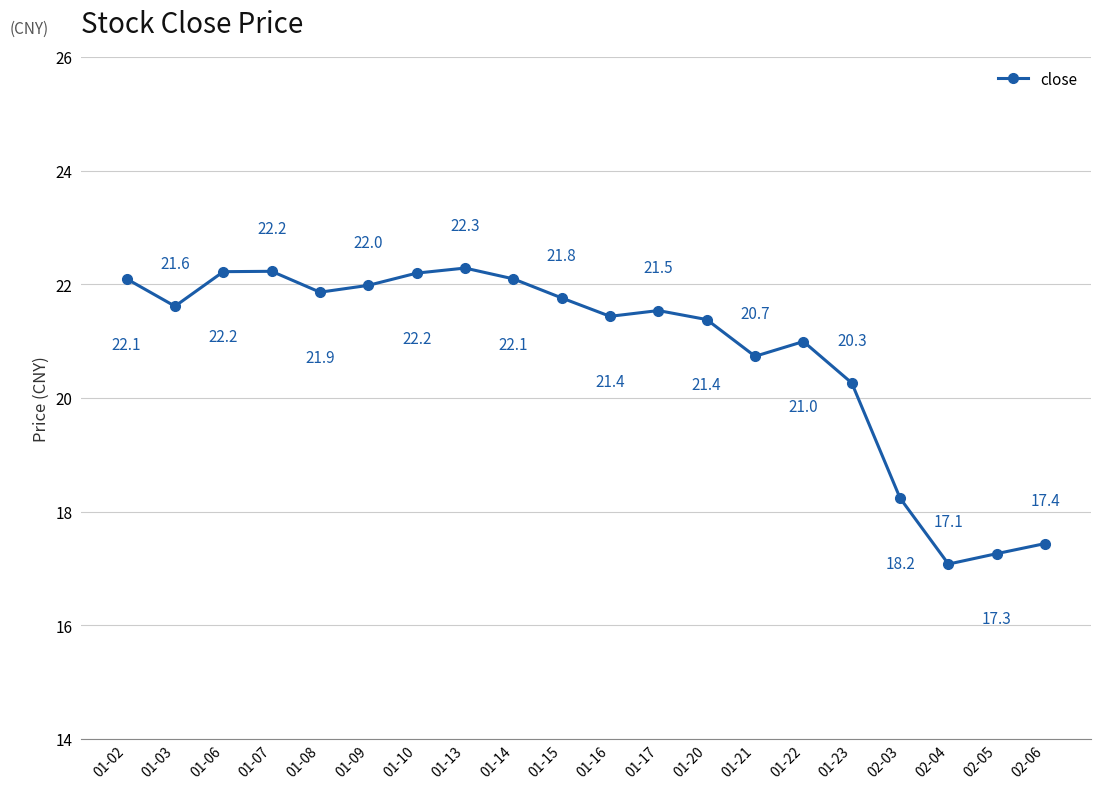

Does the chart have visible grid lines?

Yes